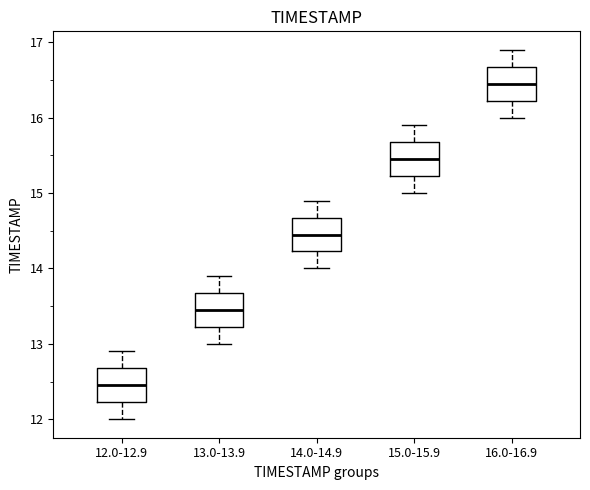

Reading left to right, read every box against the y-axis: the position of its median line, the range the box covers, and the ends of its whiskers. The values are not printed on the chart, so give them approximately, as read against the axis.

12.0-12.9: median 12.5, box 12.2 to 12.7, whiskers 12.0 to 12.9
13.0-13.9: median 13.5, box 13.2 to 13.7, whiskers 13.0 to 13.9
14.0-14.9: median 14.5, box 14.2 to 14.7, whiskers 14.0 to 14.9
15.0-15.9: median 15.5, box 15.2 to 15.7, whiskers 15.0 to 15.9
16.0-16.9: median 16.5, box 16.2 to 16.7, whiskers 16.0 to 16.9